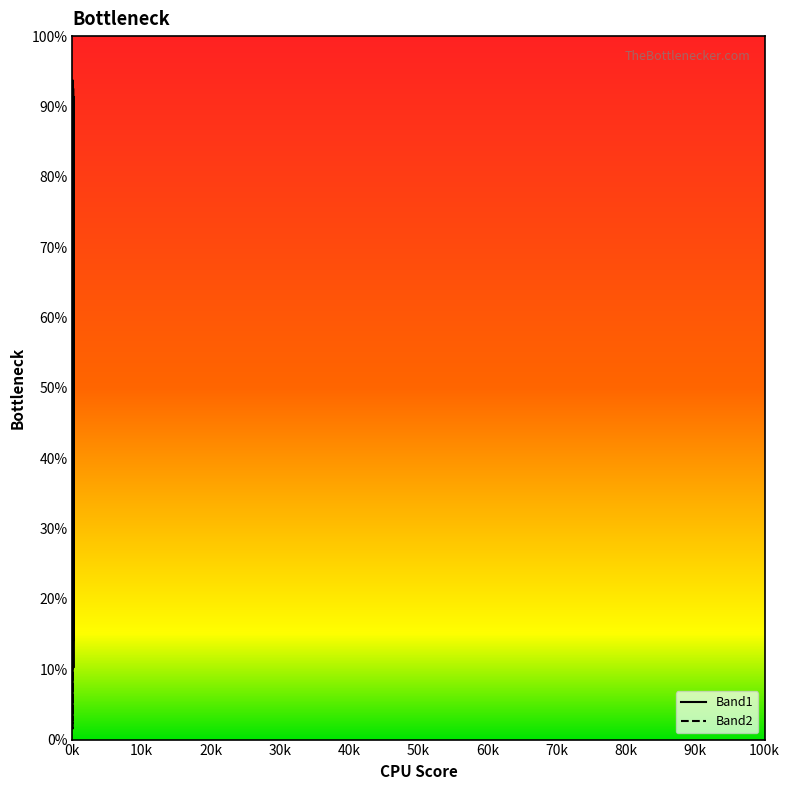

What is the smallest value displayed?

1.6